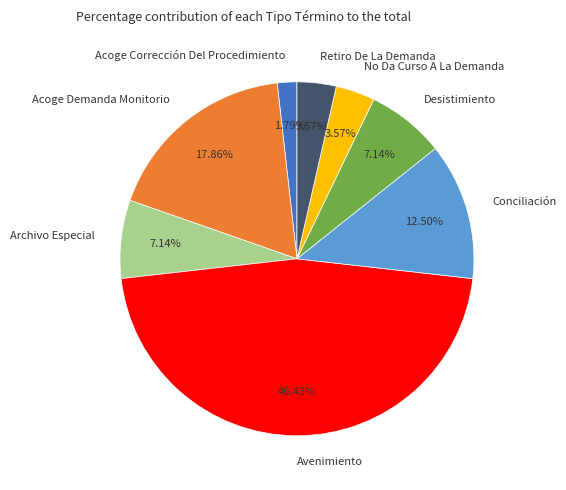

Is Desistimiento the majority of the pie?

No